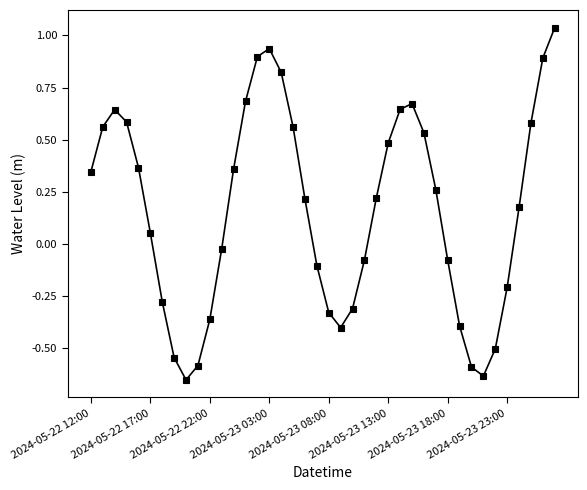

How many values exceed 0?

23